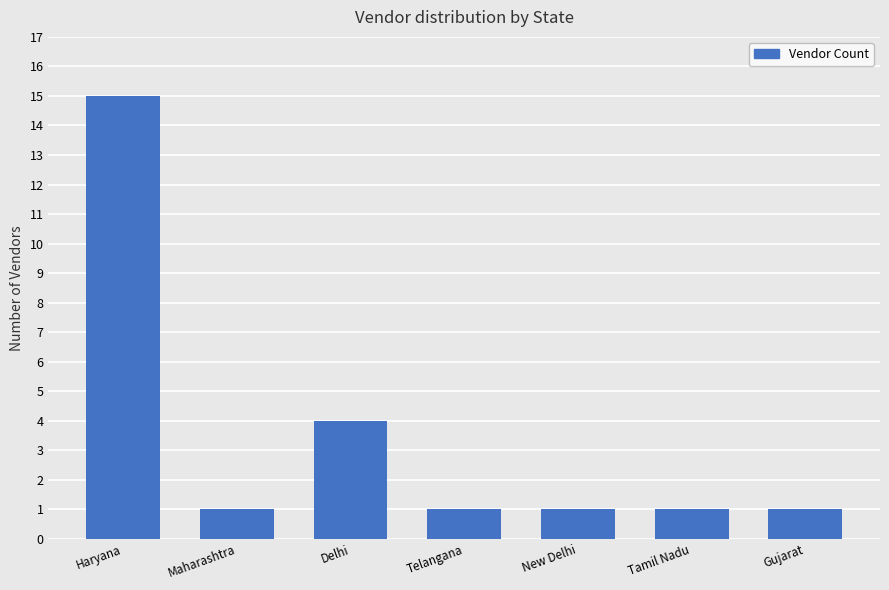

What is the ratio of the value at Delhi to the value at Haryana?

0.3